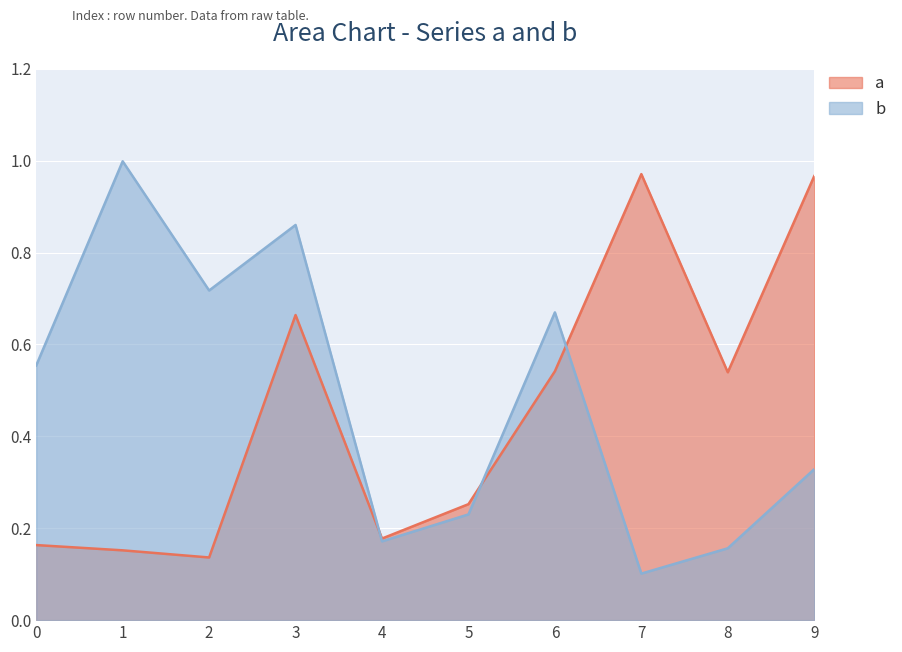

After their last crossing, which series has the higher values: b or a?

a